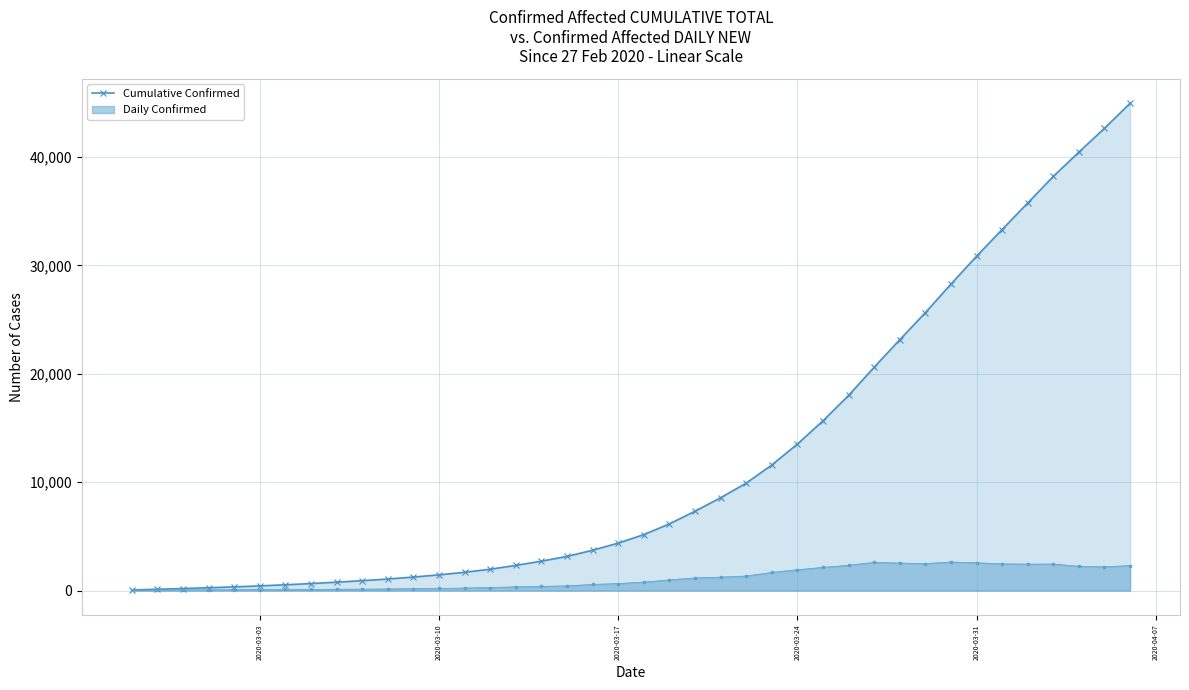

What is the sum of all values?

487703